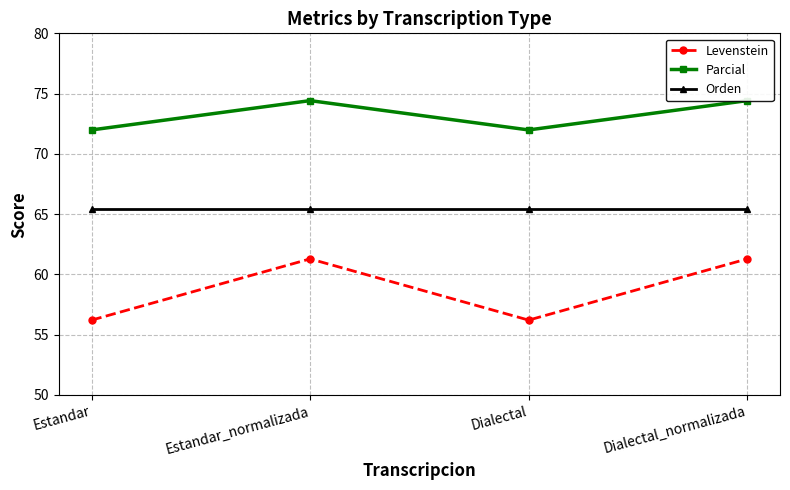

At which category does the chart reach its peak across all series?

Estandar_normalizada